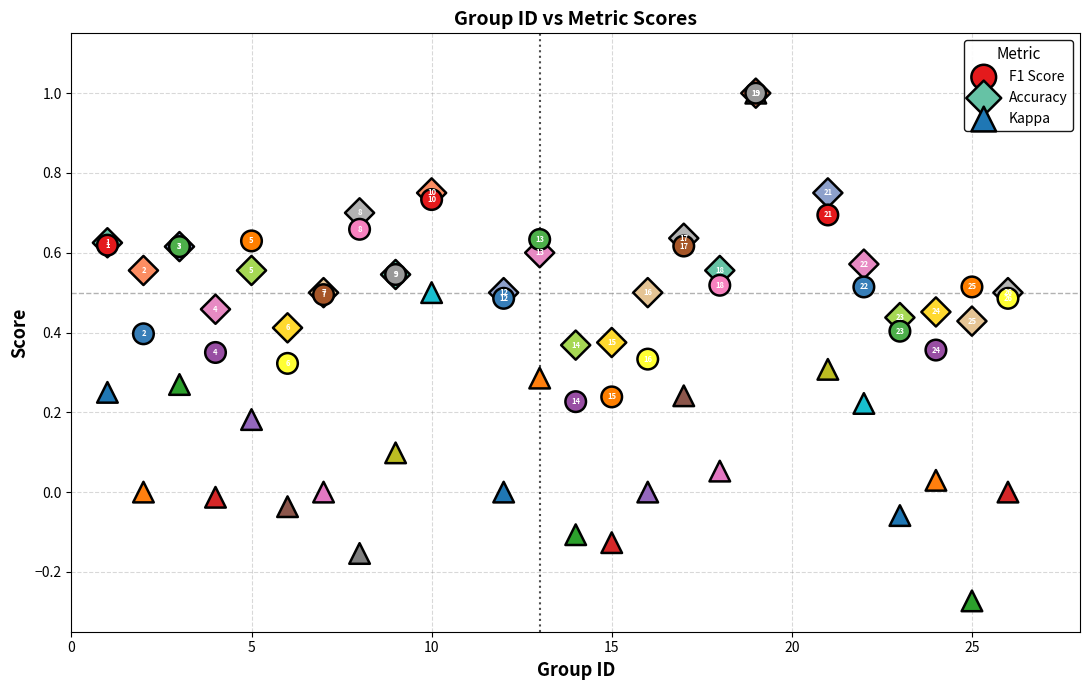

Which series reaches the minimum Y coordinate?

Kappa